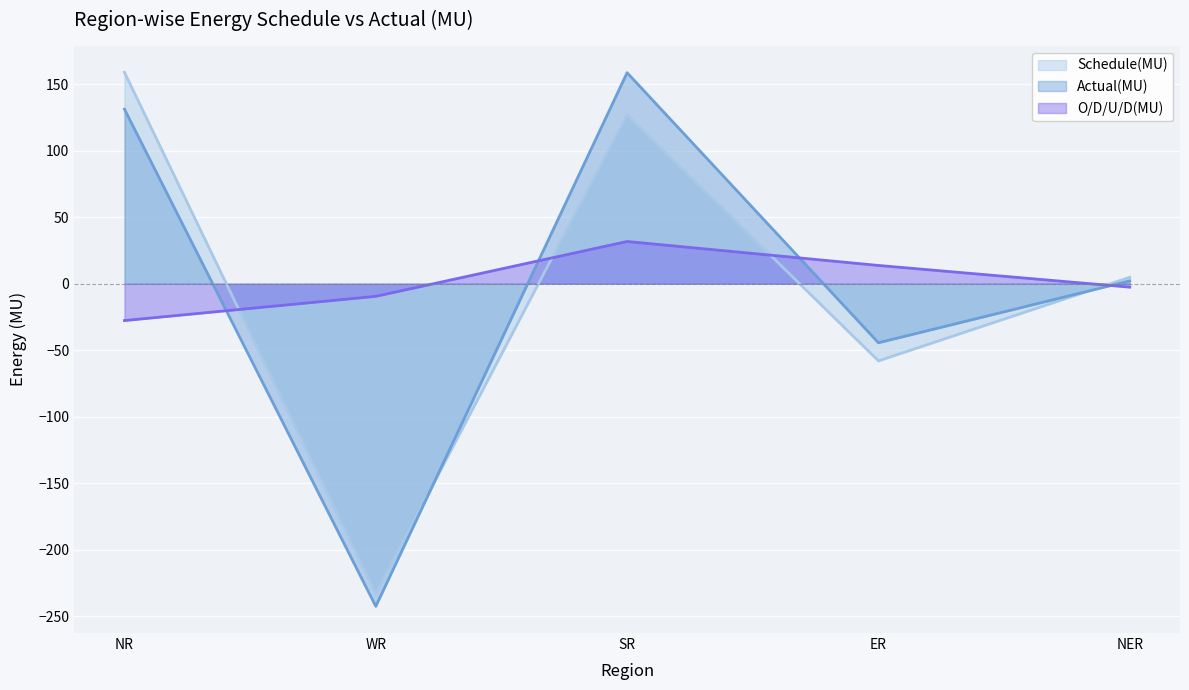

In Actual(MU), how many points are higher than both neighbors (excluding endpoints)?

1